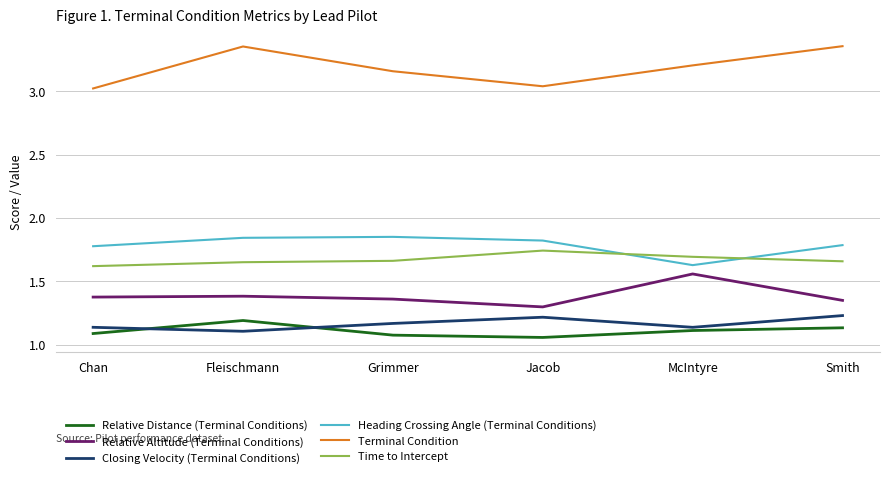

What is the spread (max minus min) of values at Fleischmann?

2.2